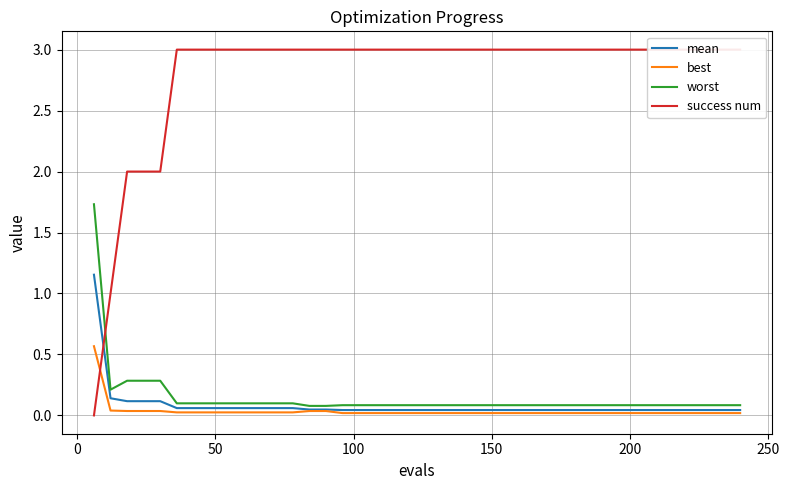

Which series has the largest range (max minus min)?

success num